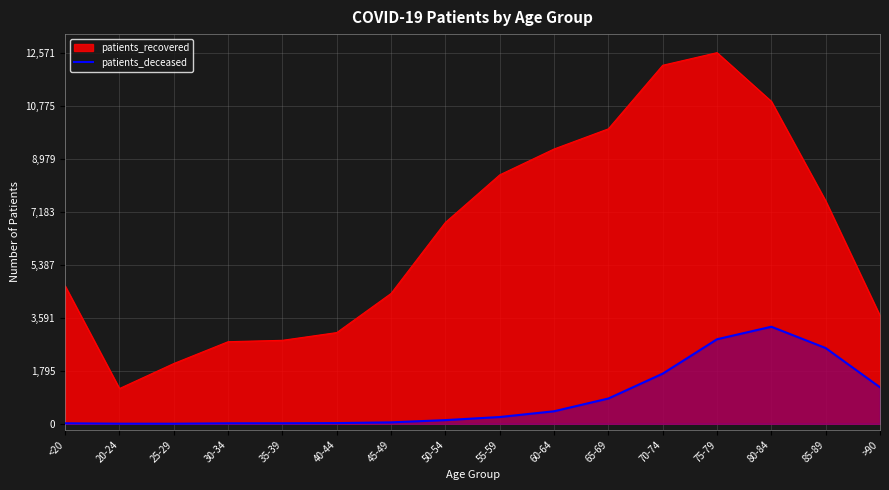

Which series has the widest spread of values?

patients_recovered